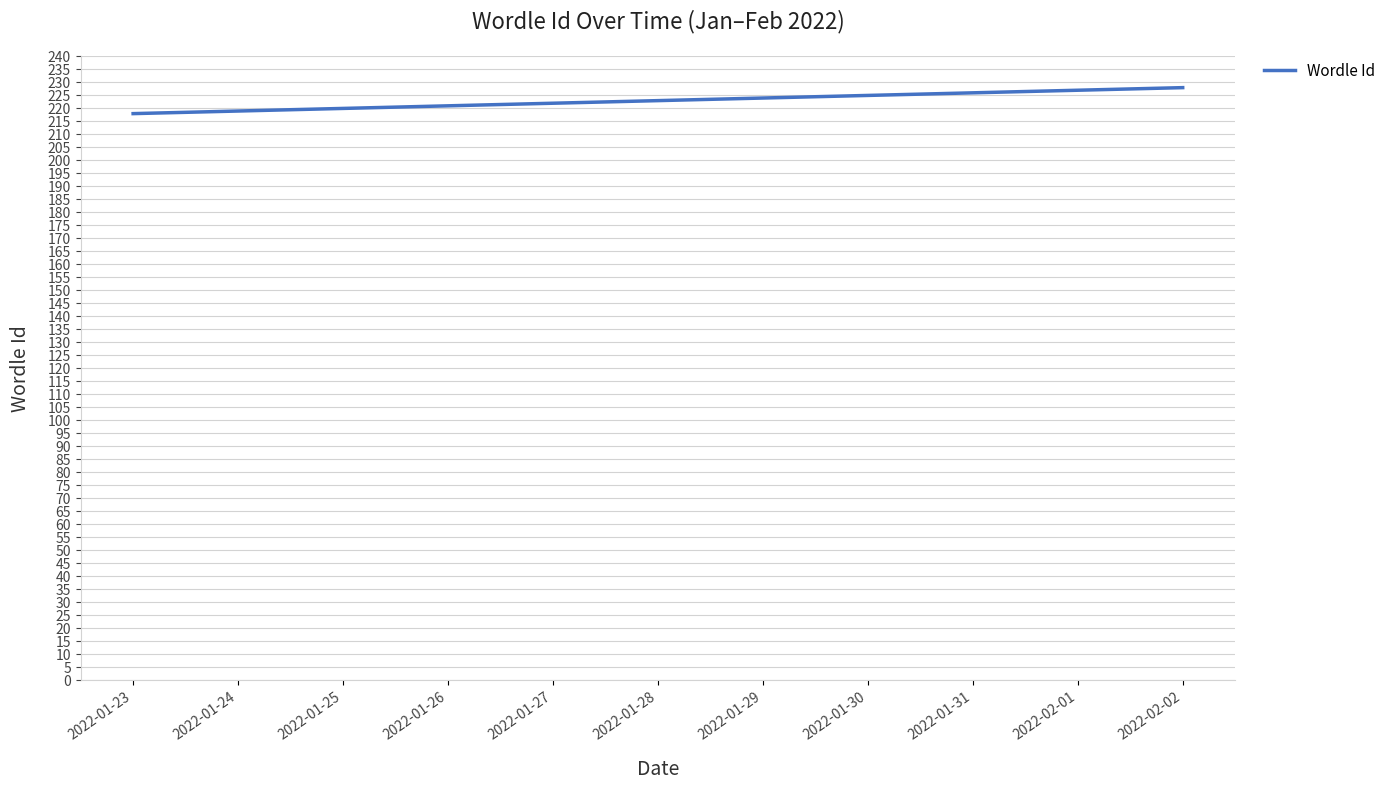

True or false: the data shows 218 at 2022-01-23.

True